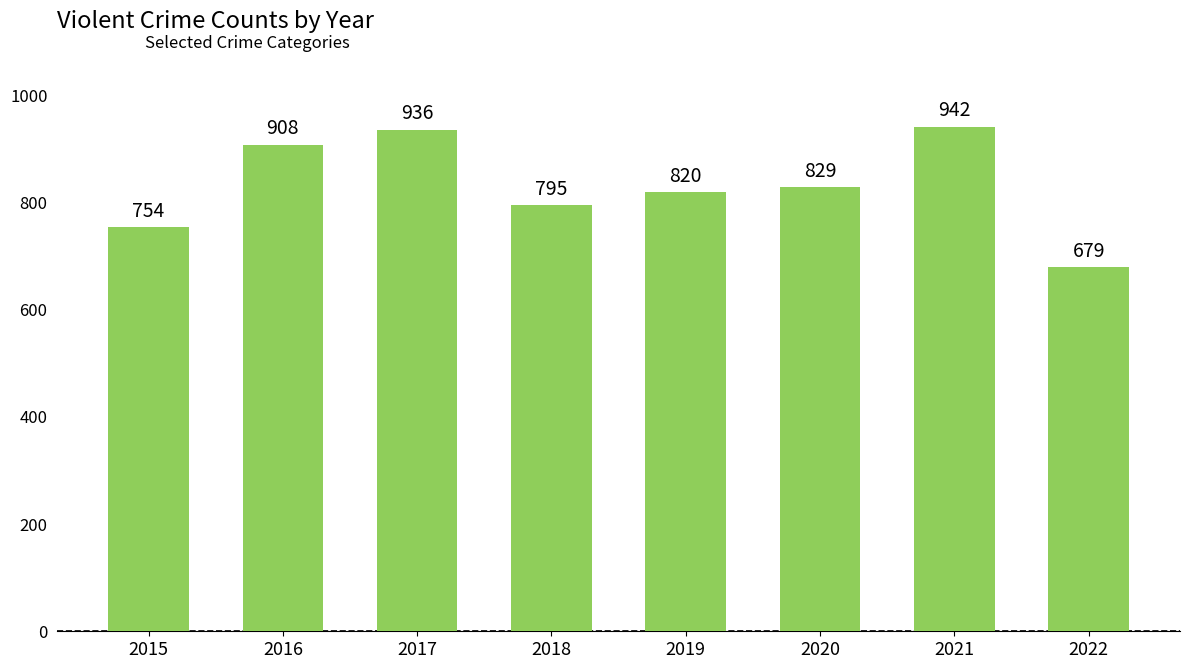

Reading left to right, extract all data points from this chart.

754	908	936	795	820	829	942	679